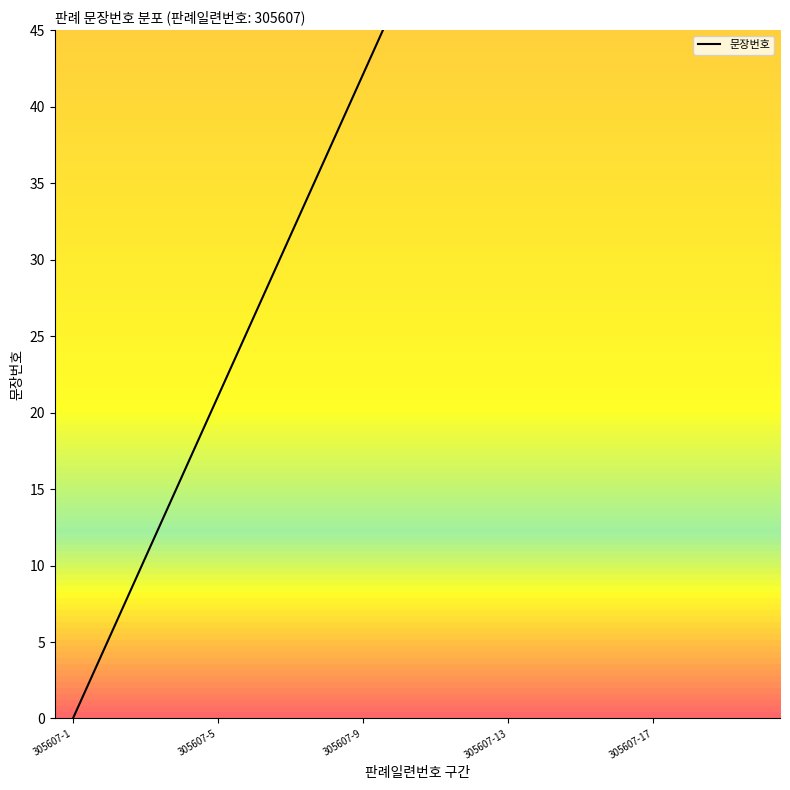

Which has a higher value, 305607-12 or 305607-20?

305607-20